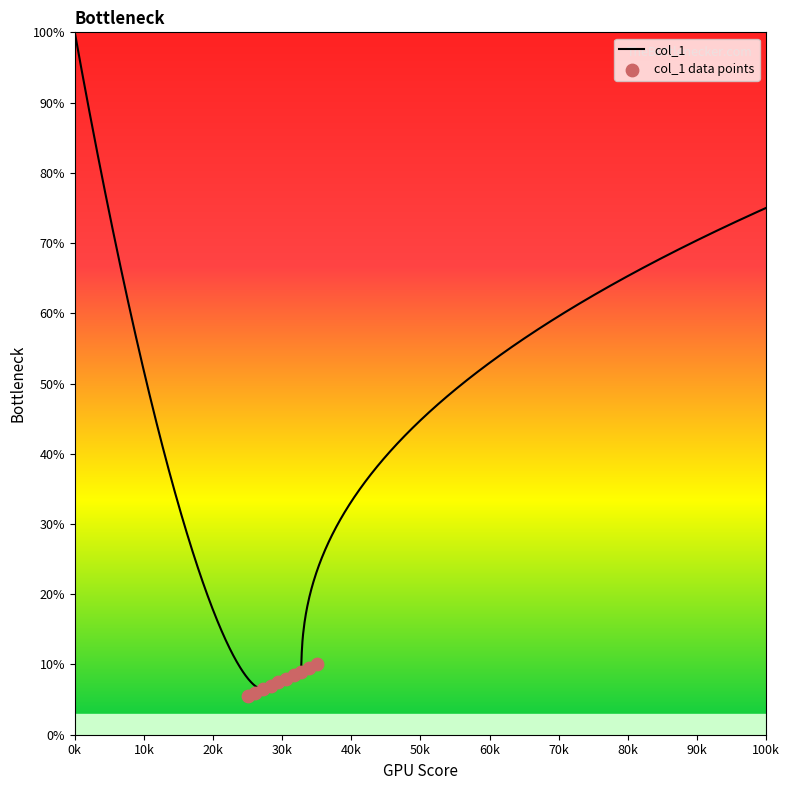

What is the change in value from 93 to 96?

+1.5